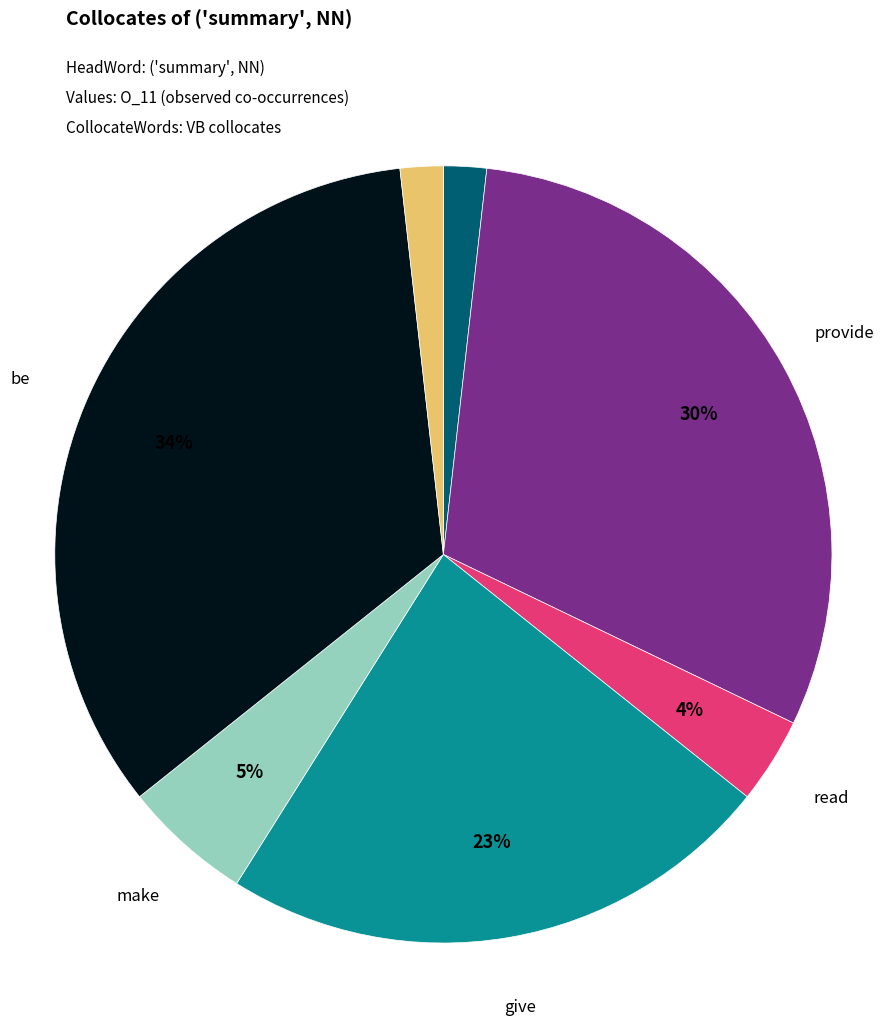

Is there any slice that represents more than half of the pie?

No